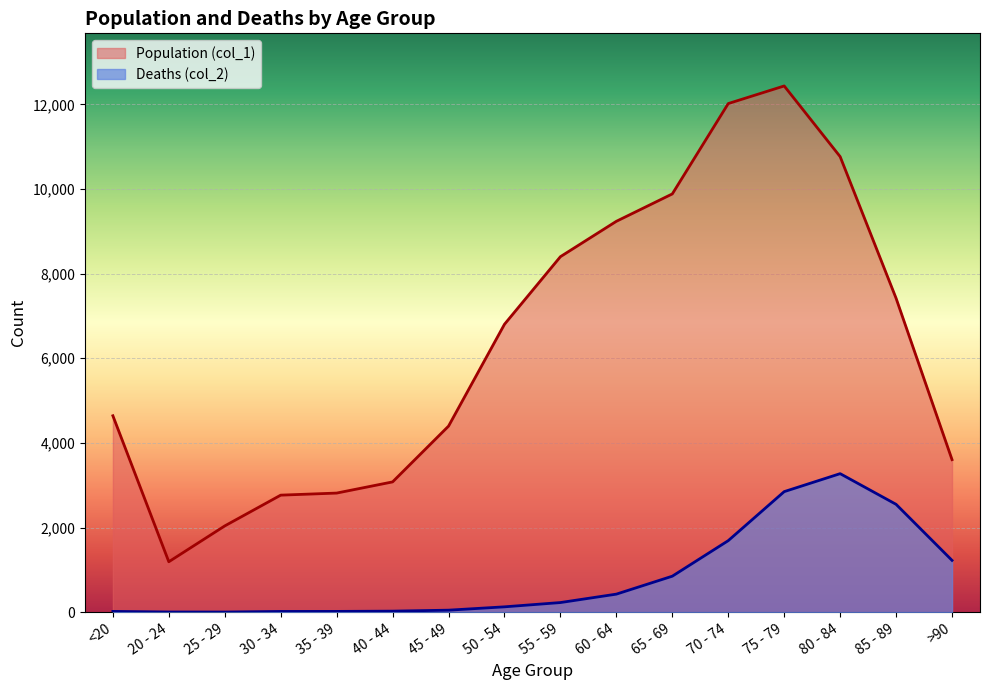

At which category is the sum across all series the highest?

75 - 79